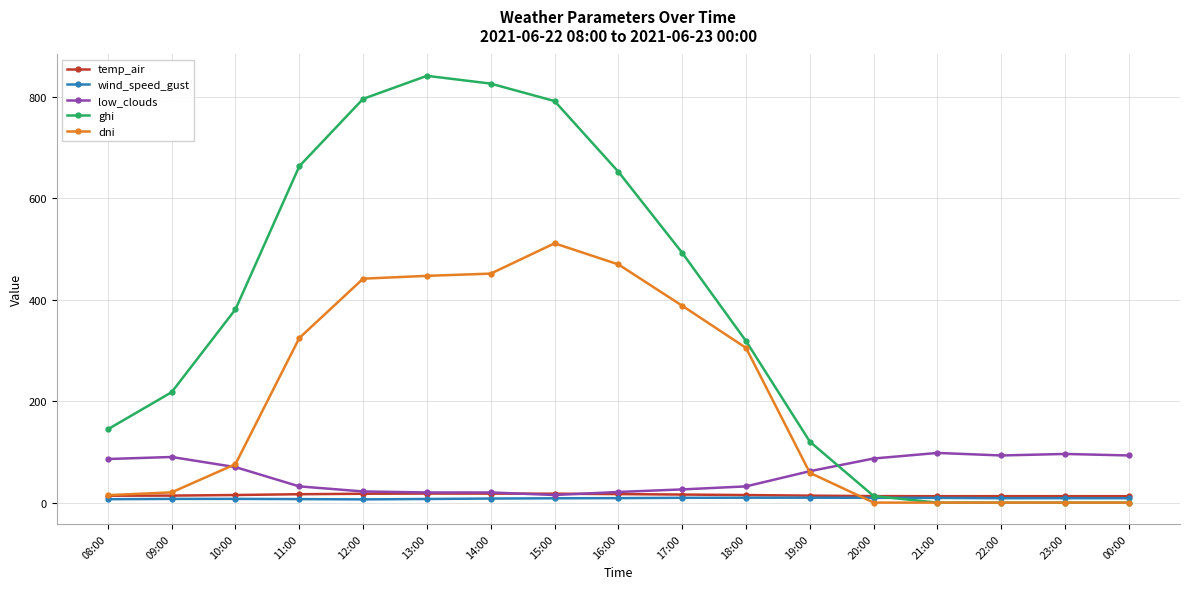

Which series has the largest total across all categories?

ghi